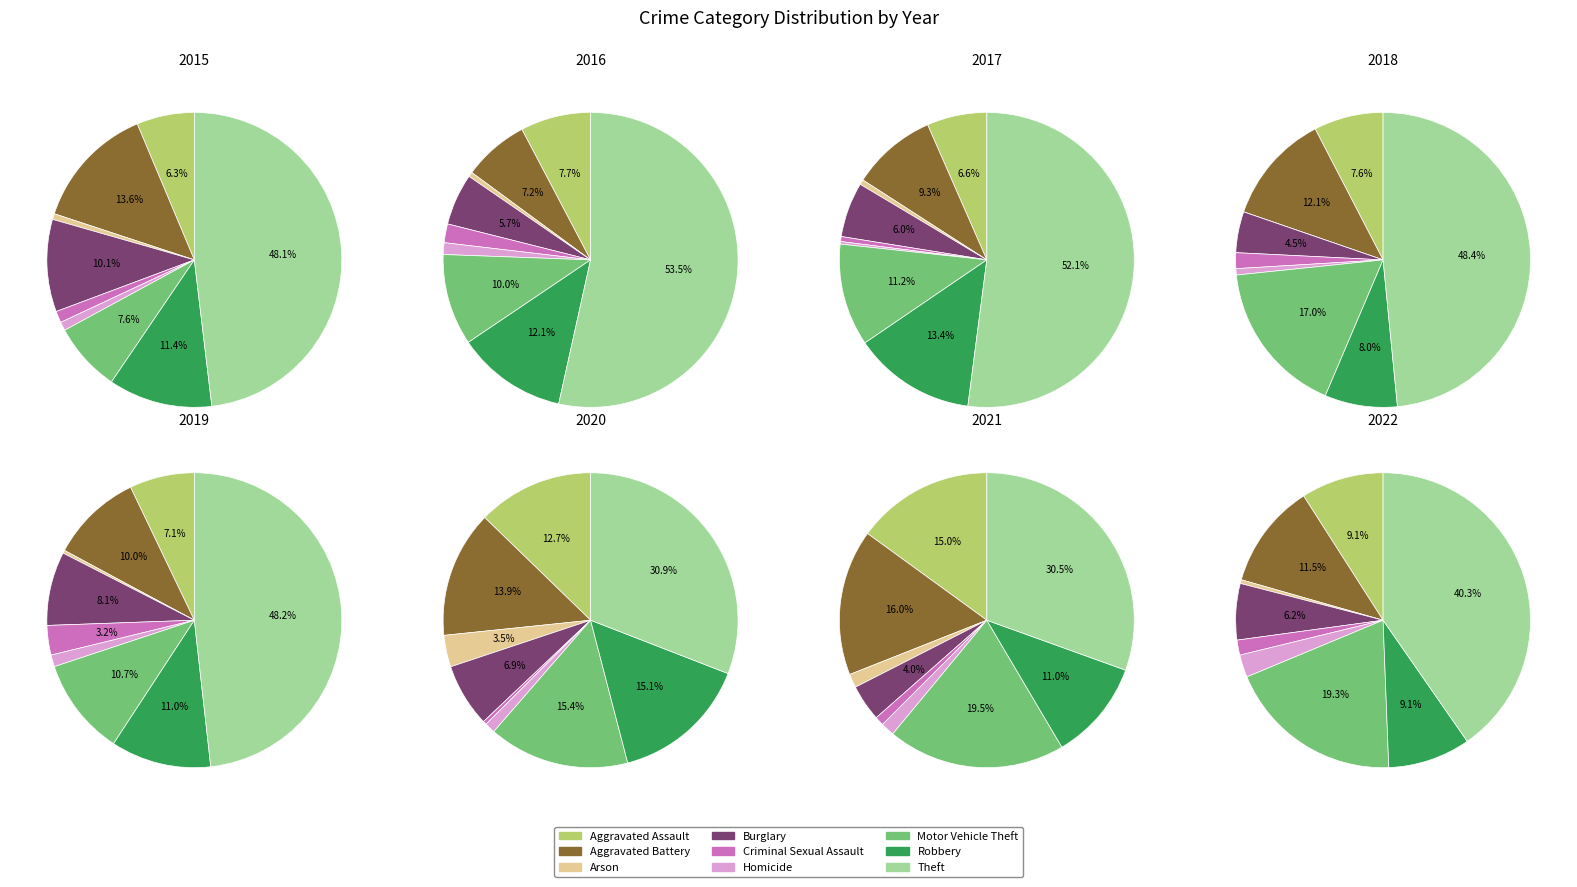

What percentage is the Theft slice, to the nearest percent?

40%